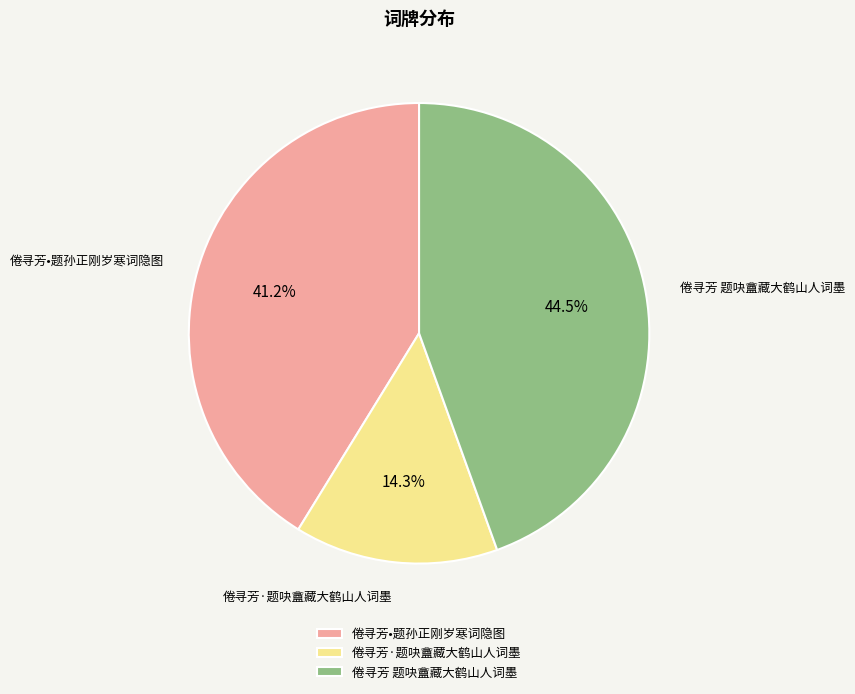

Count the number of slices in the pie.

3